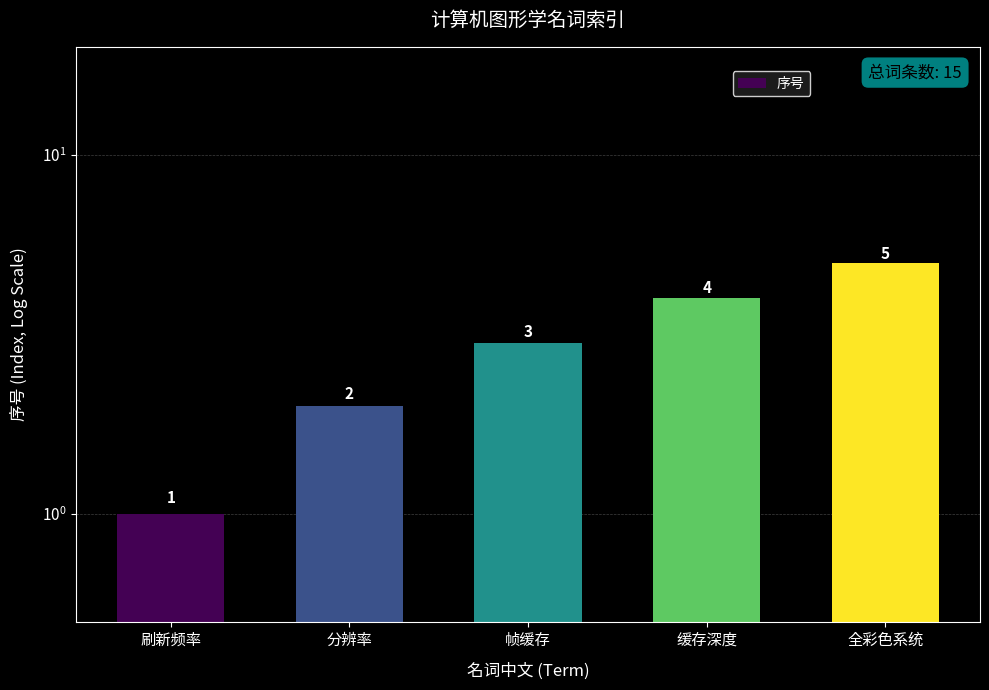

What is the sum of the values at 分辨率 and 全彩色系统?

7